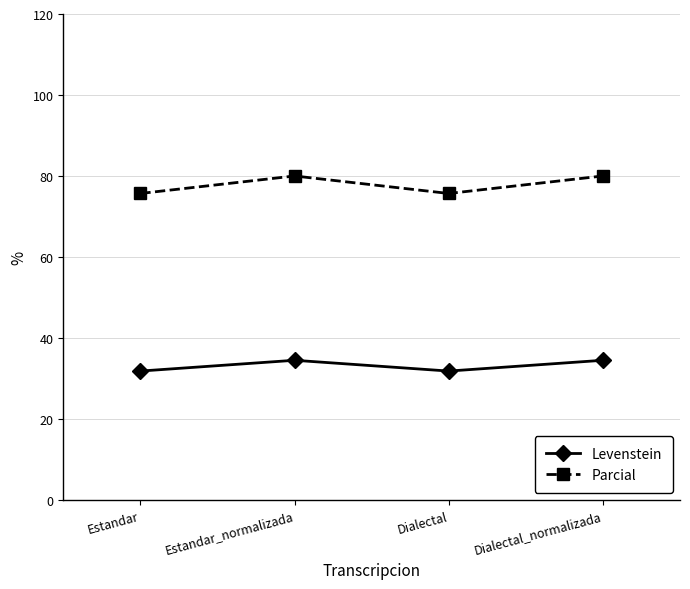

What is the label of the 2nd point from the right?

Dialectal